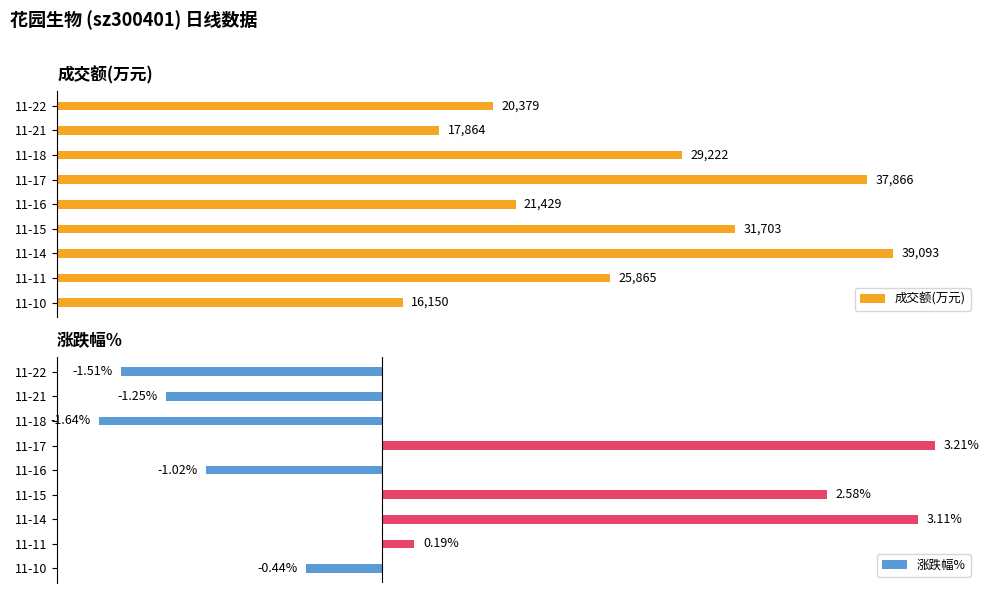

At which label is 成交额(万元) closest to 27621?

11-18